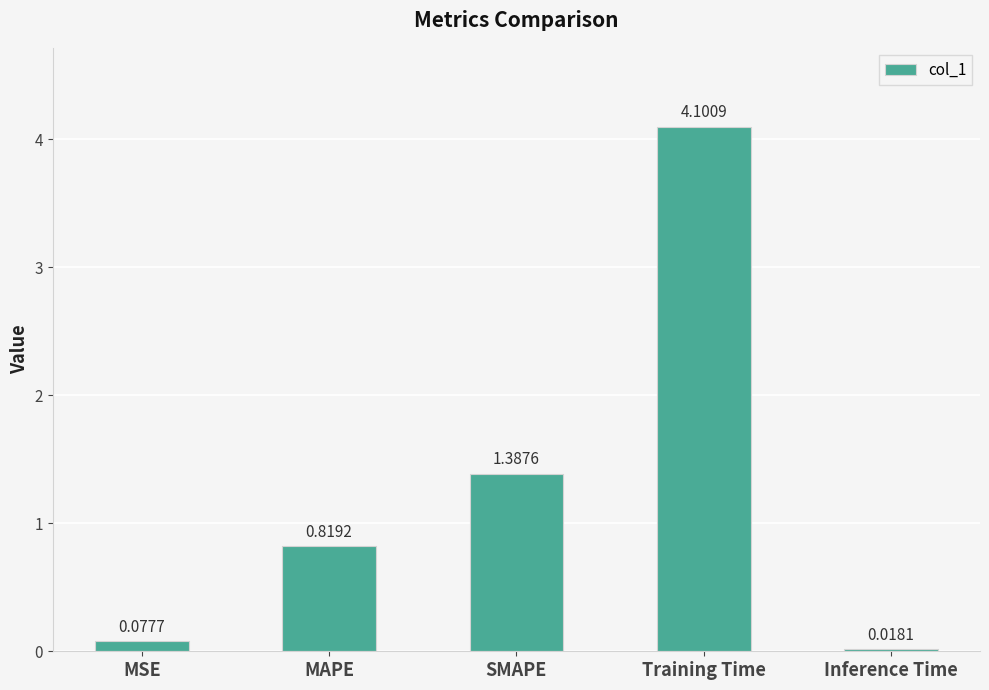

What position from the left is Training Time?

4